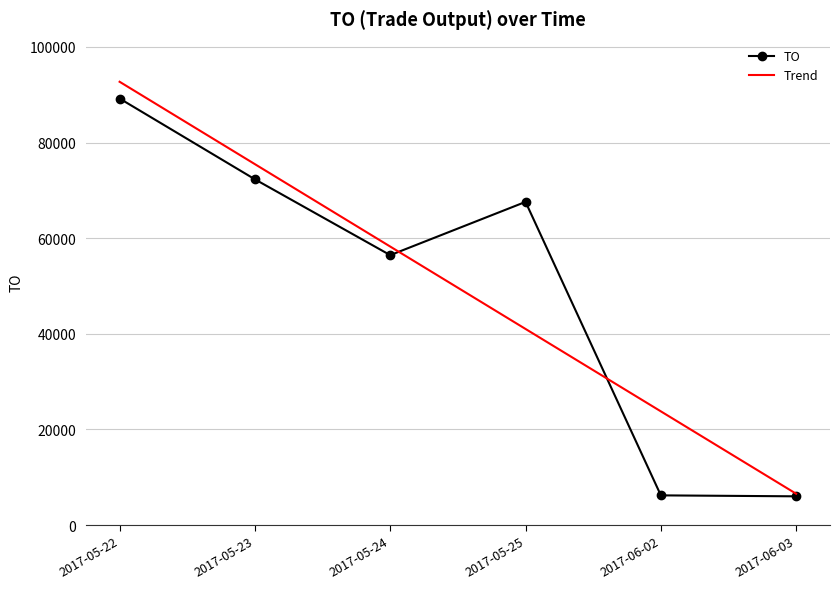

What is the lowest value of the TO series?

6000.0